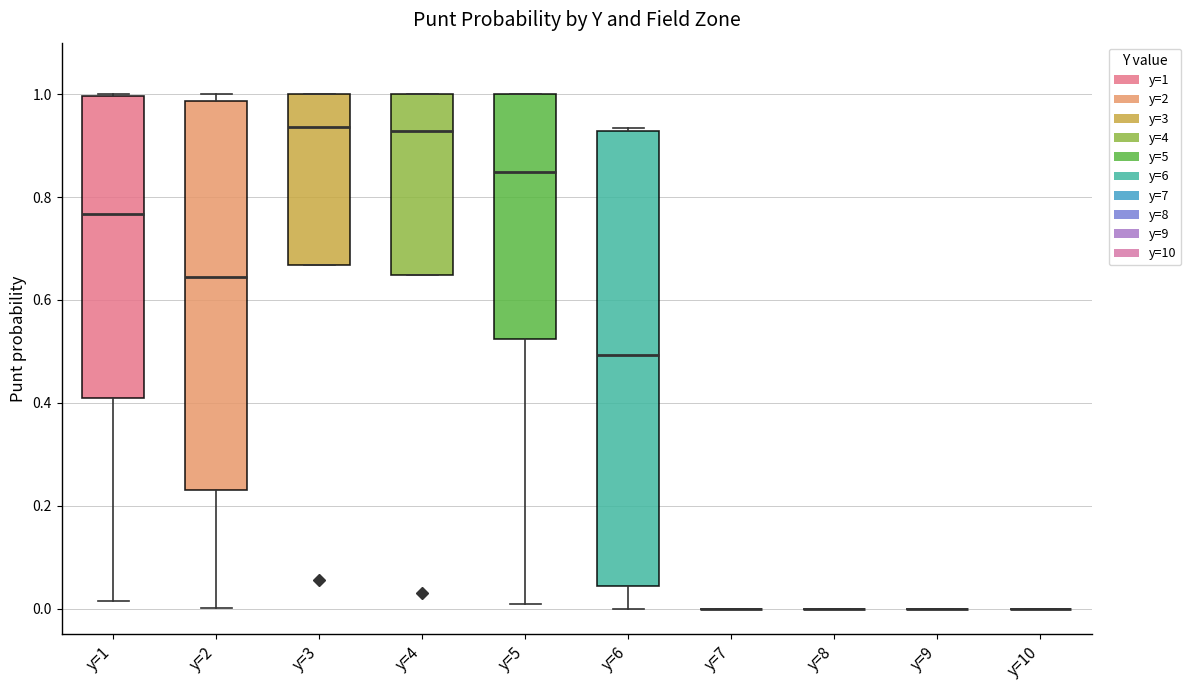

Which box is the tallest, from its lower edge to its upper edge?

y=6